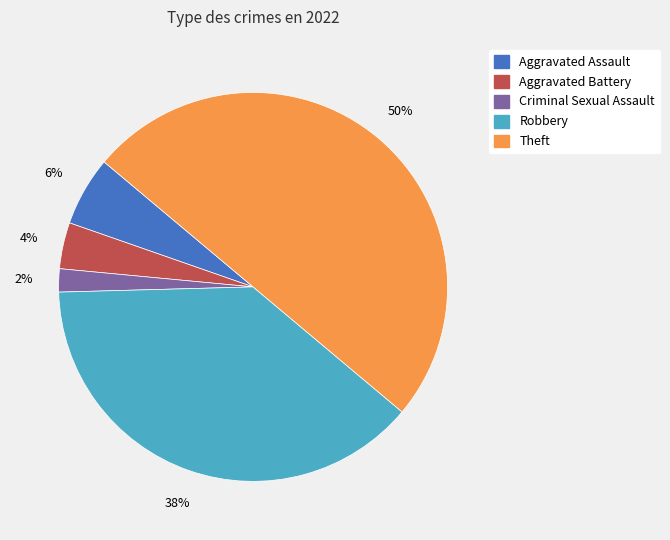

To the nearest percent, what is the average slice percentage?

20%